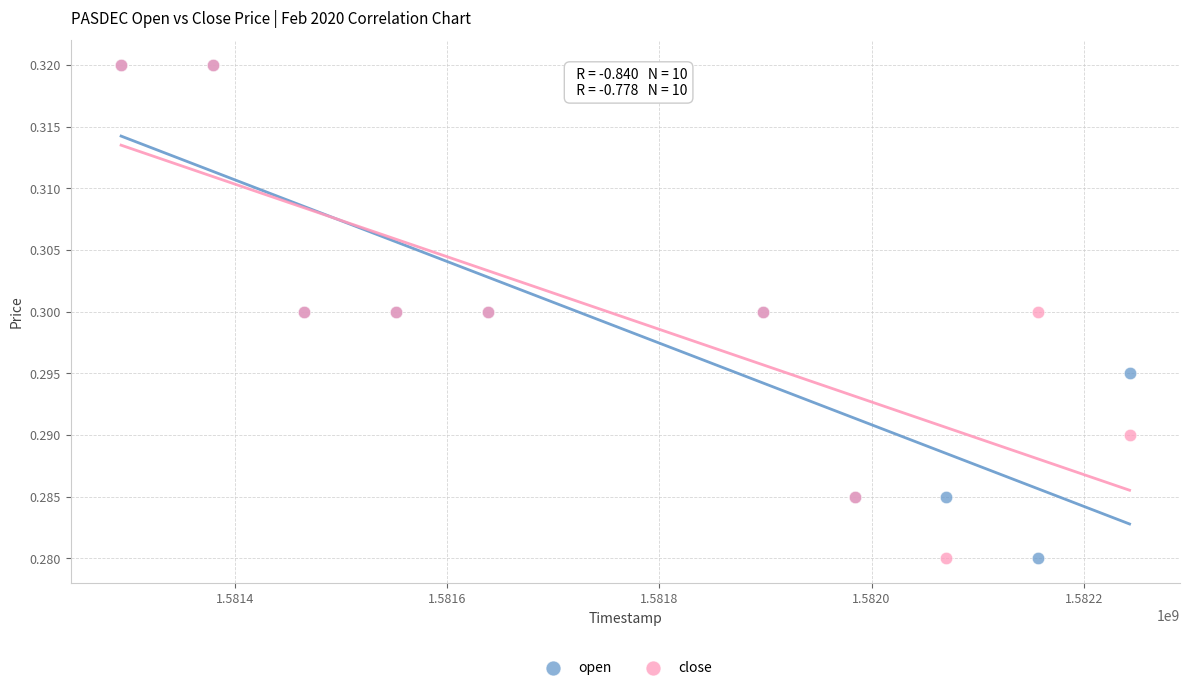

What are all the series names shown in the legend?

open, close